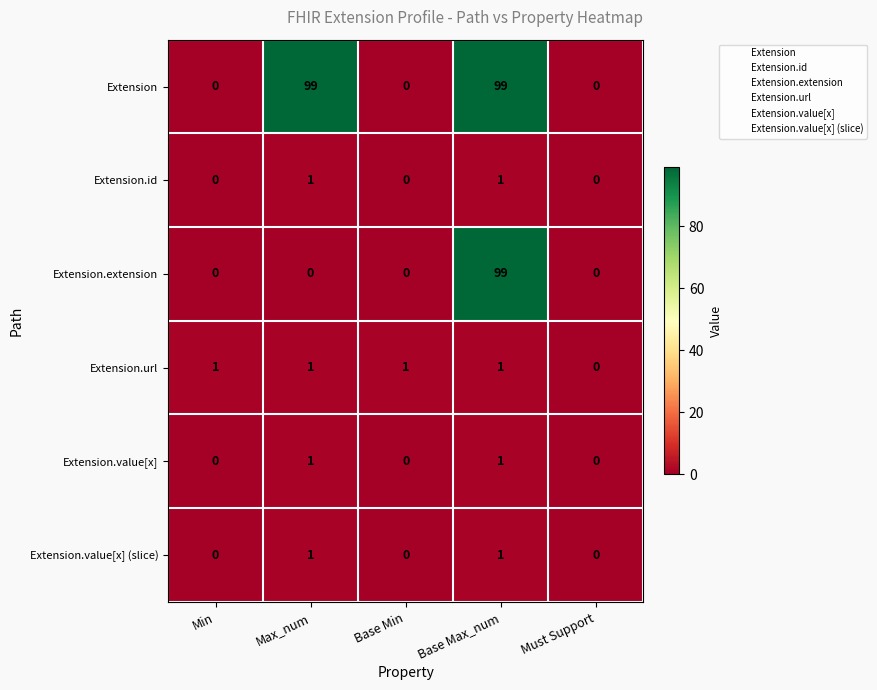

Reading left to right, extract all data points from this chart.

Extension: 0	99	0	99	0
Extension.id: 0	1	0	1	0
Extension.extension: 0	0	0	99	0
Extension.url: 1	1	1	1	0
Extension.value[x]: 0	1	0	1	0
Extension.value[x] (slice): 0	1	0	1	0